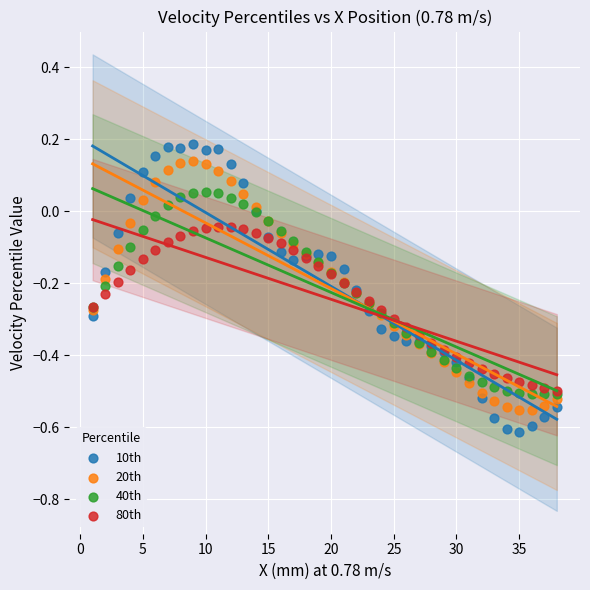

Which series reaches the maximum Y coordinate?

10th